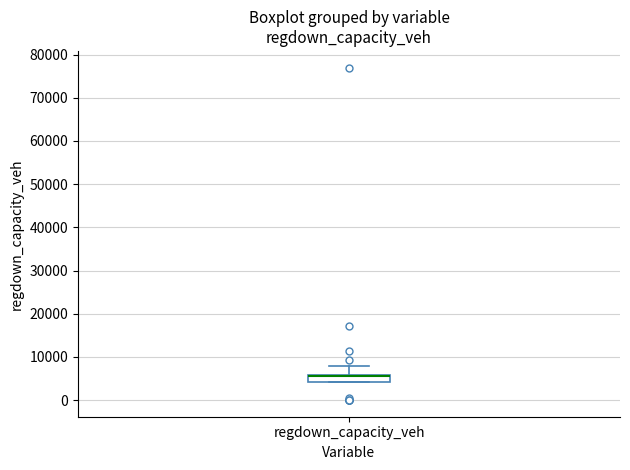

Where does the upper whisker of the box for regdown_capacity_veh end on the y-axis? The values are not printed on the chart, so give them approximately, as read against the axis.

8000